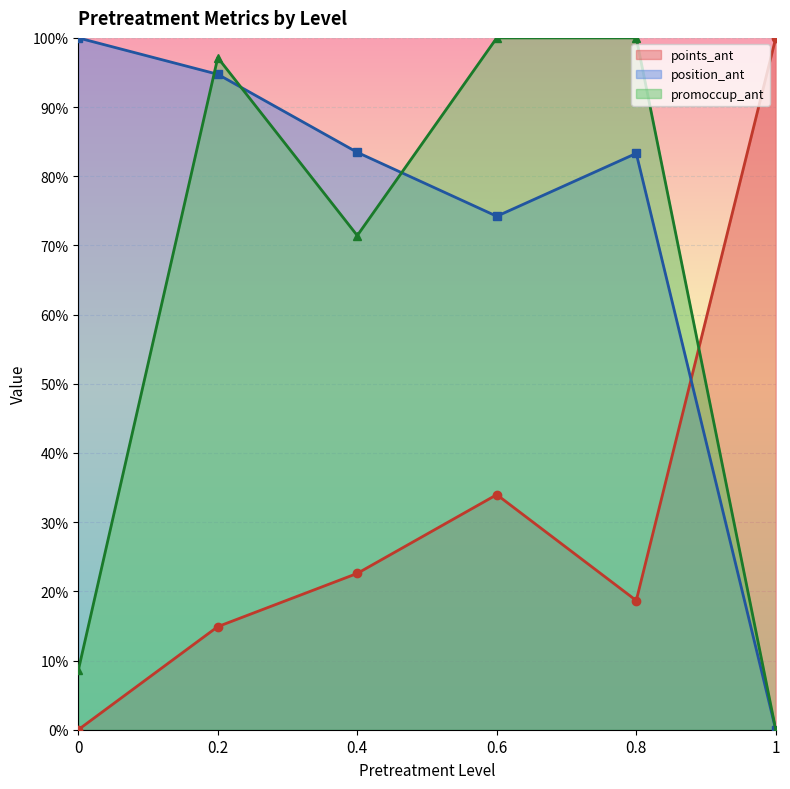

What is the label of the 5th point from the left?

0.8